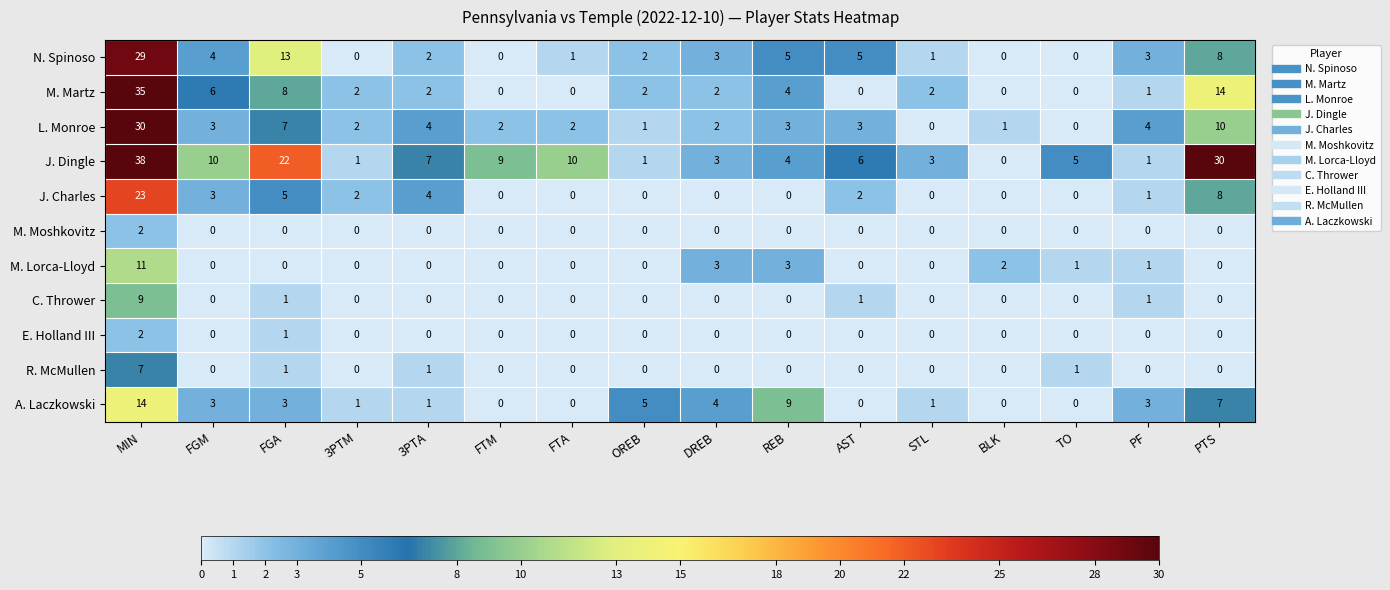

Is it true that N. Spinoso equals 5 at REB?

True